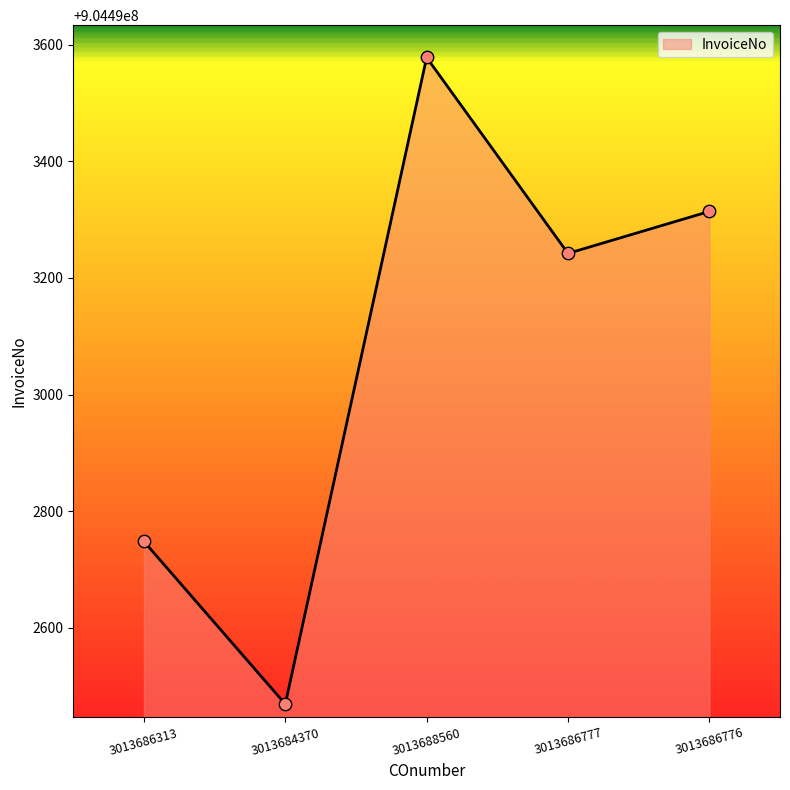

Which has a higher value, 3013684370 or 3013688560?

3013688560